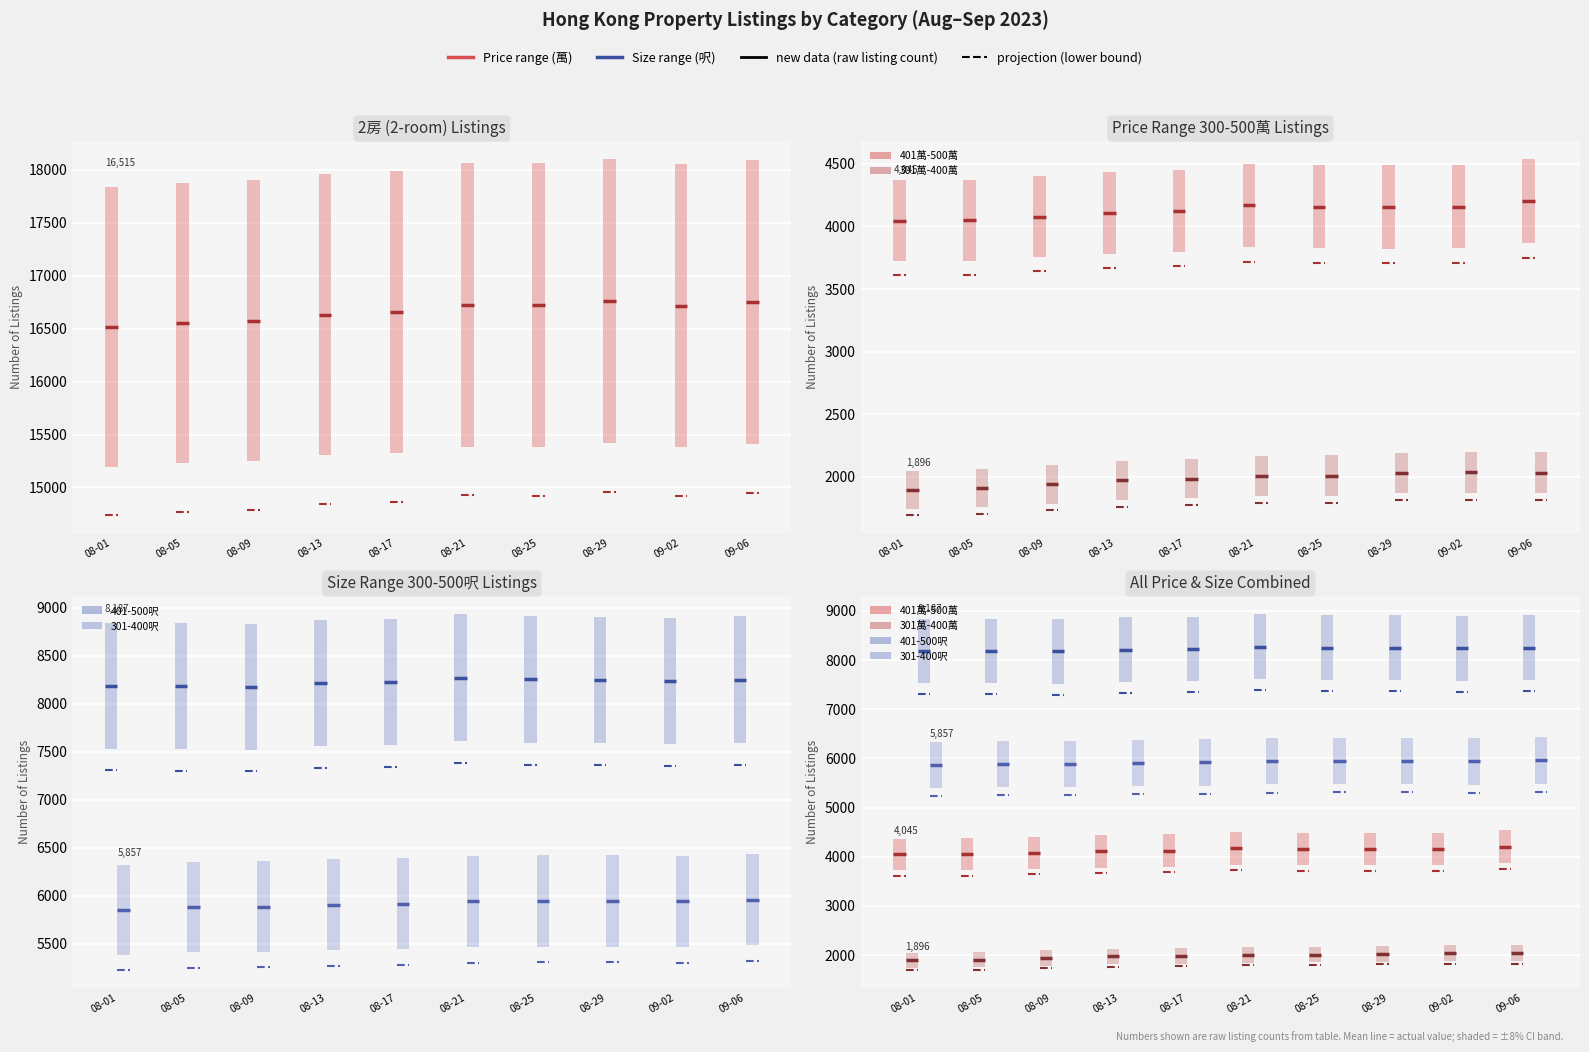

Reading left to right, list all the values displayed in this chart.

2房 (2-room): 16515	16515
401萬-500萬: 4045	4045
301萬-400萬: 1896	1896
401-500呎: 8187	8187
301-400呎: 5857	5857